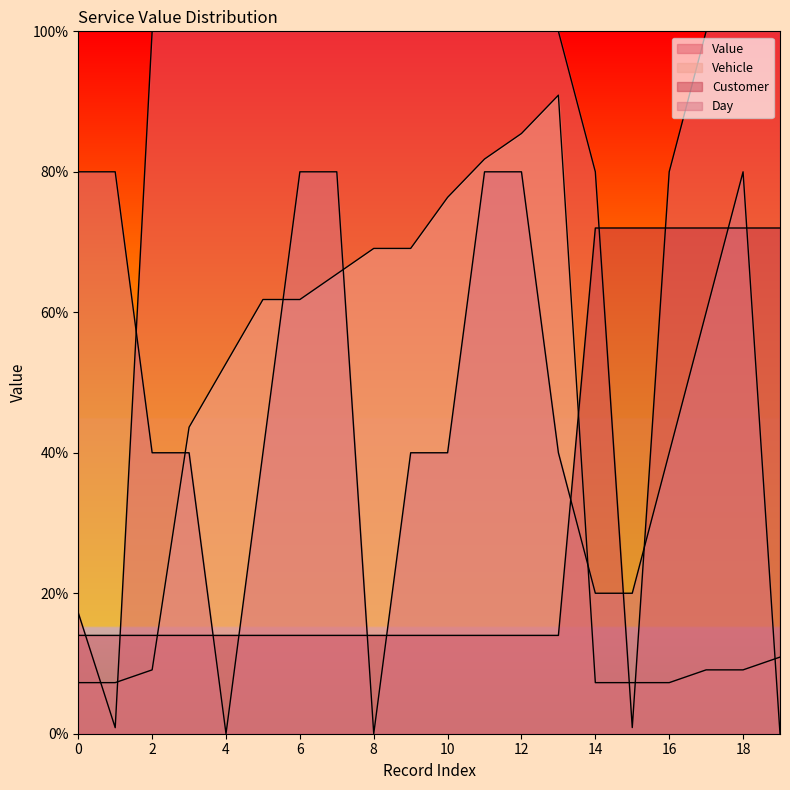

Does the chart display data point markers on the line(s)?

No